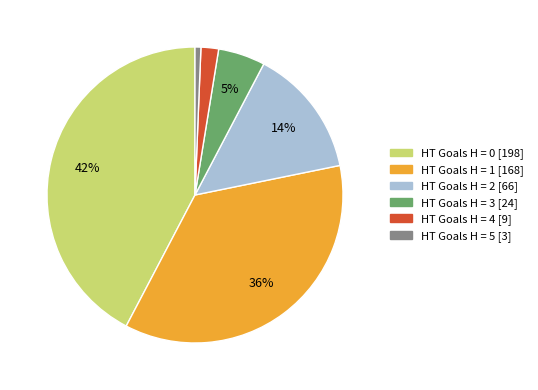

Is there any slice that represents more than half of the pie?

No